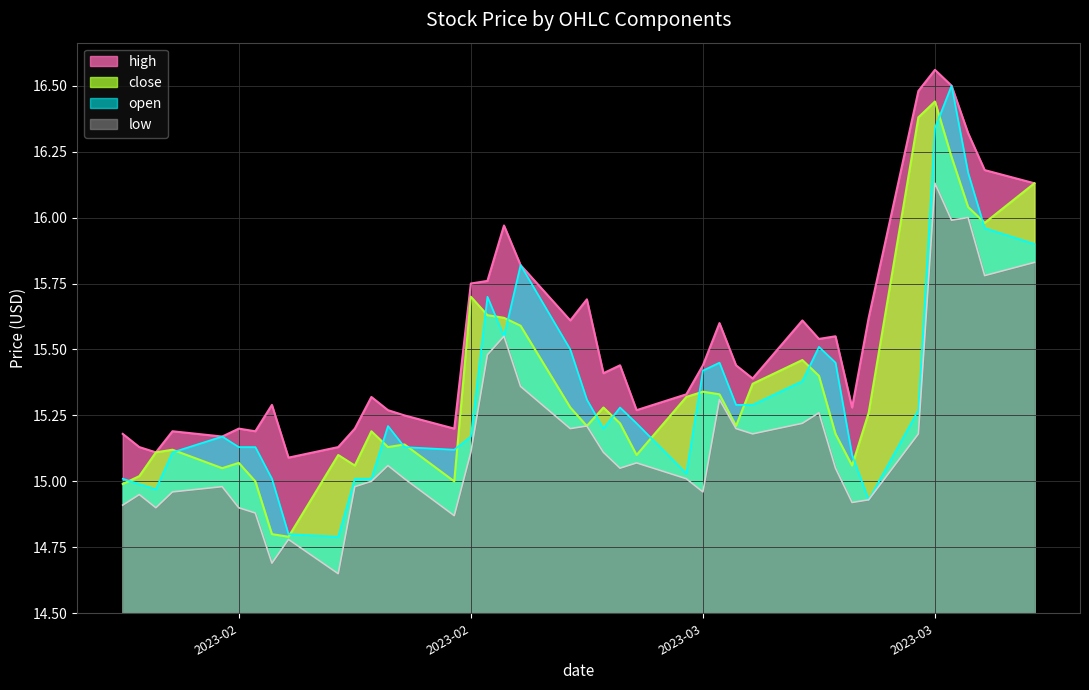

Reading right to left, extract all data points from this chart.

high: 2023-02-07=15.2	2023-02-08=15.1	2023-02-09=15.1	2023-02-10=15.2	2023-02-13=15.2	2023-02-14=15.2	2023-02-15=15.2	2023-02-16=15.3	2023-02-17=15.1	2023-02-20=15.1	2023-02-21=15.2	2023-02-22=15.3	2023-02-23=15.3	2023-02-24=15.2	2023-02-27=15.2	2023-02-28=15.8	2023-03-01=15.8	2023-03-02=16.0	2023-03-03=15.8	2023-03-06=15.6	2023-03-07=15.7	2023-03-08=15.4	2023-03-09=15.4	2023-03-10=15.3	2023-03-13=15.3	2023-03-14=15.4	2023-03-15=15.6	2023-03-16=15.4	2023-03-17=15.4	2023-03-20=15.6	2023-03-21=15.5	2023-03-22=15.6	2023-03-23=15.3	2023-03-24=15.6	2023-03-27=16.5	2023-03-28=16.6	2023-03-29=16.5	2023-03-30=16.3	2023-03-31=16.2	2023-04-03=16.1
close: 2023-02-07=15.0	2023-02-08=15.0	2023-02-09=15.1	2023-02-10=15.1	2023-02-13=15.1	2023-02-14=15.1	2023-02-15=15.0	2023-02-16=14.8	2023-02-17=14.8	2023-02-20=15.1	2023-02-21=15.1	2023-02-22=15.2	2023-02-23=15.1	2023-02-24=15.1	2023-02-27=15.0	2023-02-28=15.7	2023-03-01=15.6	2023-03-02=15.6	2023-03-03=15.6	2023-03-06=15.3	2023-03-07=15.2	2023-03-08=15.3	2023-03-09=15.2	2023-03-10=15.1	2023-03-13=15.3	2023-03-14=15.3	2023-03-15=15.3	2023-03-16=15.2	2023-03-17=15.4	2023-03-20=15.5	2023-03-21=15.4	2023-03-22=15.2	2023-03-23=15.1	2023-03-24=15.3	2023-03-27=16.4	2023-03-28=16.4	2023-03-29=16.2	2023-03-30=16.0	2023-03-31=16.0	2023-04-03=16.1
open: 2023-02-07=15.0	2023-02-08=15.0	2023-02-09=15.0	2023-02-10=15.1	2023-02-13=15.2	2023-02-14=15.1	2023-02-15=15.1	2023-02-16=15.0	2023-02-17=14.8	2023-02-20=14.8	2023-02-21=15.0	2023-02-22=15.0	2023-02-23=15.2	2023-02-24=15.1	2023-02-27=15.1	2023-02-28=15.2	2023-03-01=15.7	2023-03-02=15.6	2023-03-03=15.8	2023-03-06=15.5	2023-03-07=15.3	2023-03-08=15.2	2023-03-09=15.3	2023-03-10=15.2	2023-03-13=15.0	2023-03-14=15.4	2023-03-15=15.4	2023-03-16=15.3	2023-03-17=15.3	2023-03-20=15.4	2023-03-21=15.5	2023-03-22=15.4	2023-03-23=15.1	2023-03-24=14.9	2023-03-27=15.3	2023-03-28=16.3	2023-03-29=16.5	2023-03-30=16.2	2023-03-31=16.0	2023-04-03=15.9
low: 2023-02-07=14.9	2023-02-08=14.9	2023-02-09=14.9	2023-02-10=15.0	2023-02-13=15.0	2023-02-14=14.9	2023-02-15=14.9	2023-02-16=14.7	2023-02-17=14.8	2023-02-20=14.7	2023-02-21=15.0	2023-02-22=15.0	2023-02-23=15.1	2023-02-24=15.0	2023-02-27=14.9	2023-02-28=15.1	2023-03-01=15.5	2023-03-02=15.6	2023-03-03=15.4	2023-03-06=15.2	2023-03-07=15.2	2023-03-08=15.1	2023-03-09=15.1	2023-03-10=15.1	2023-03-13=15.0	2023-03-14=15.0	2023-03-15=15.3	2023-03-16=15.2	2023-03-17=15.2	2023-03-20=15.2	2023-03-21=15.3	2023-03-22=15.1	2023-03-23=14.9	2023-03-24=14.9	2023-03-27=15.2	2023-03-28=16.1	2023-03-29=16.0	2023-03-30=16.0	2023-03-31=15.8	2023-04-03=15.8